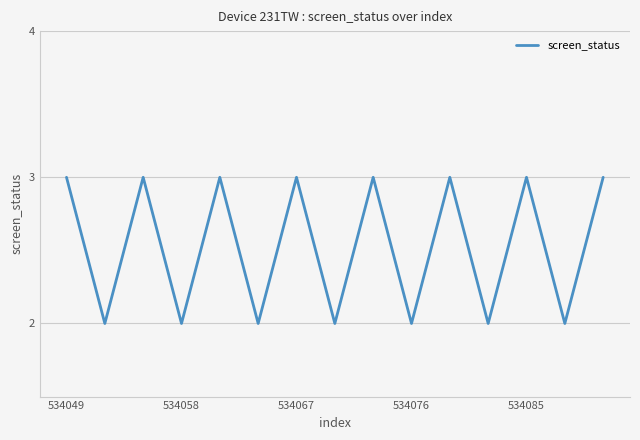

What is the maximum value shown in the chart?

3